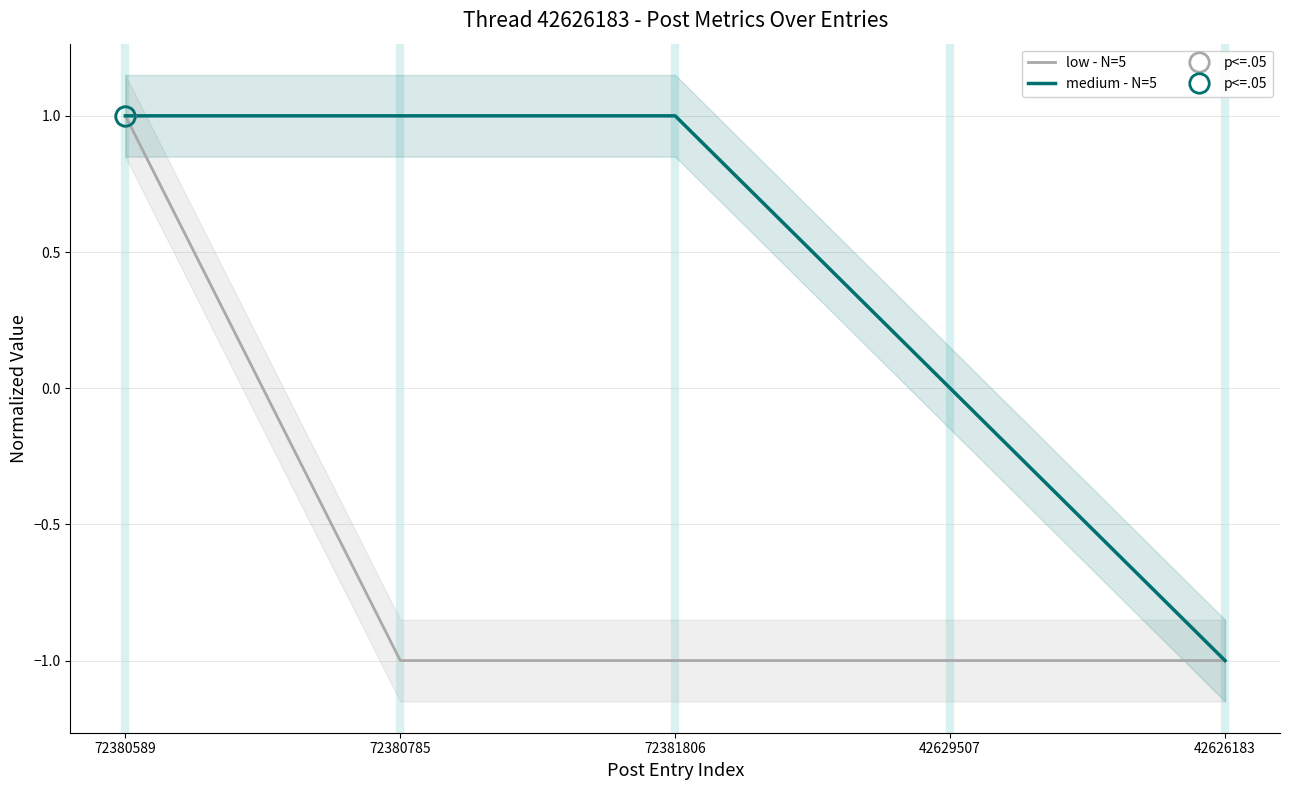

At how many categories does at least one series exceed 0?

3